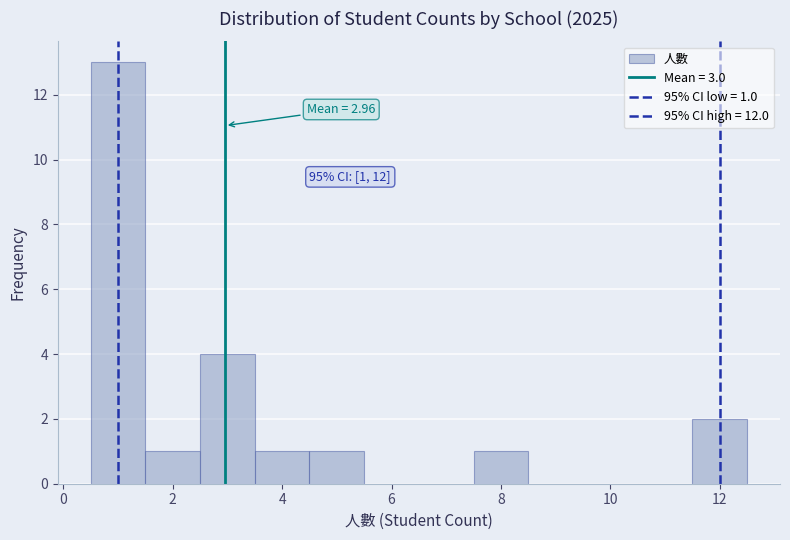

Which range on the x-axis has the tallest bar?

0.5 to 1.5